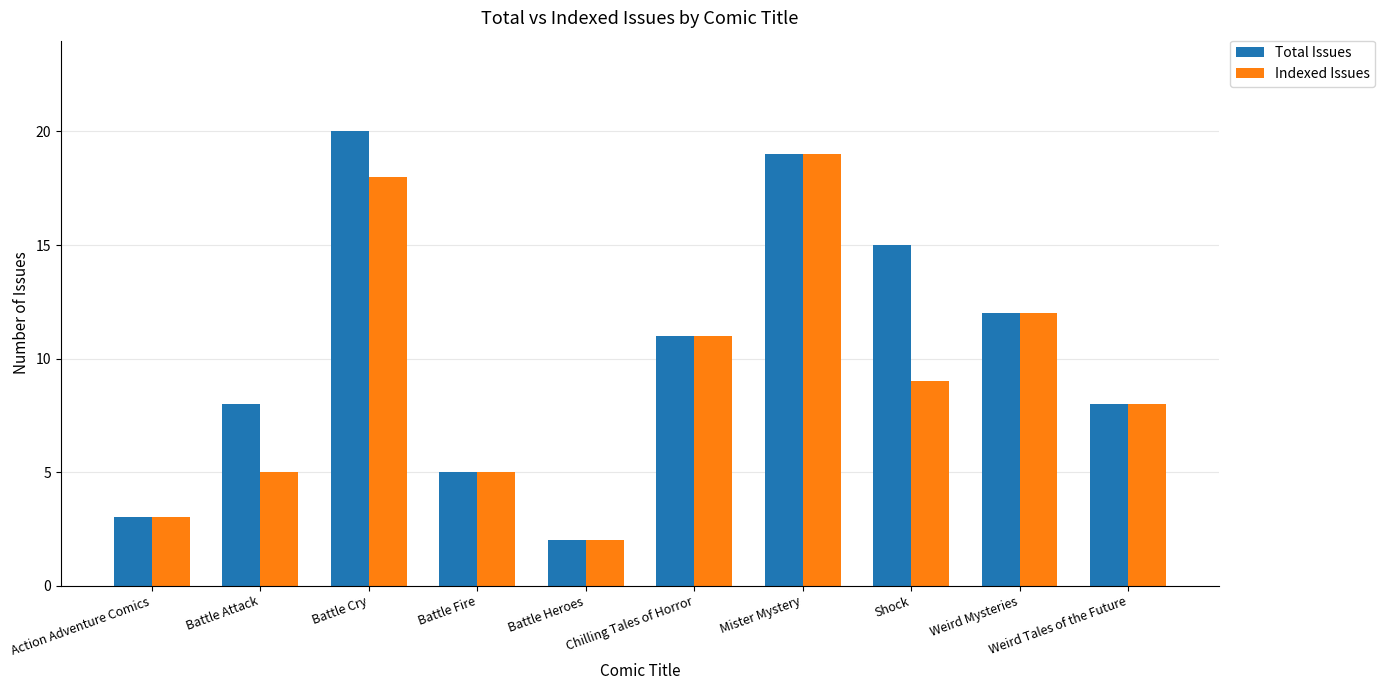

What is the sum of all Total Issues values?

103